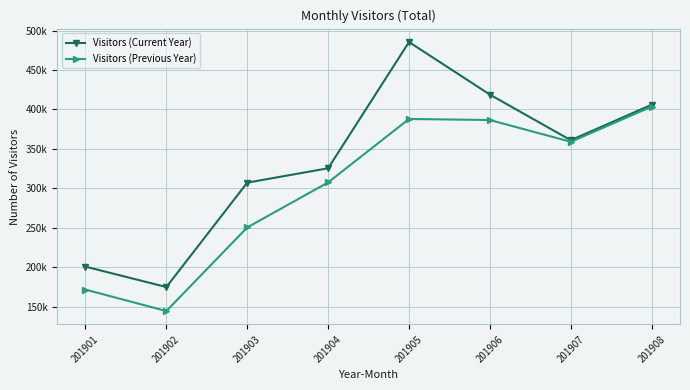

What are all the series names shown in the legend?

Visitors (Current Year), Visitors (Previous Year)